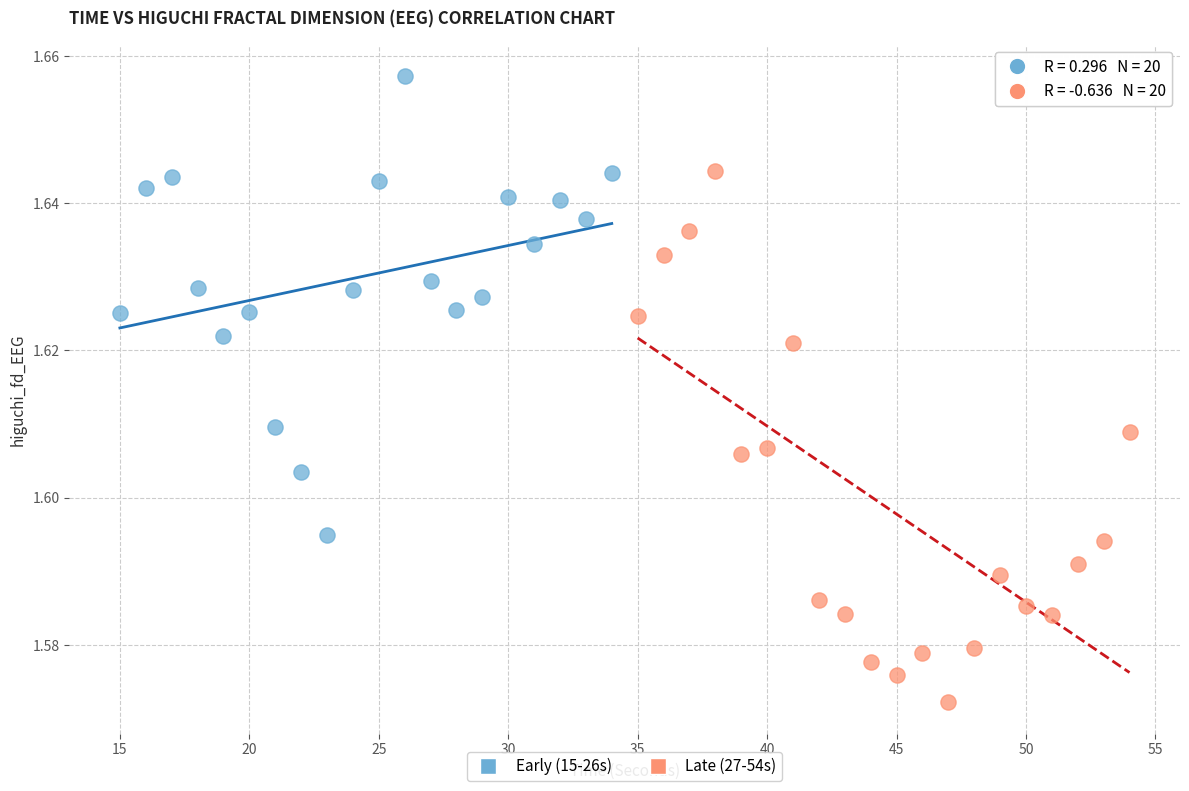

Which series contains the lowest Y value?

Late (27-54s)